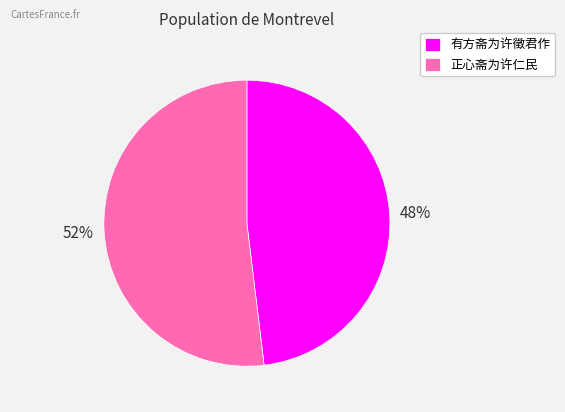

What is the smallest slice in the pie chart?

有方斋为许徵君作